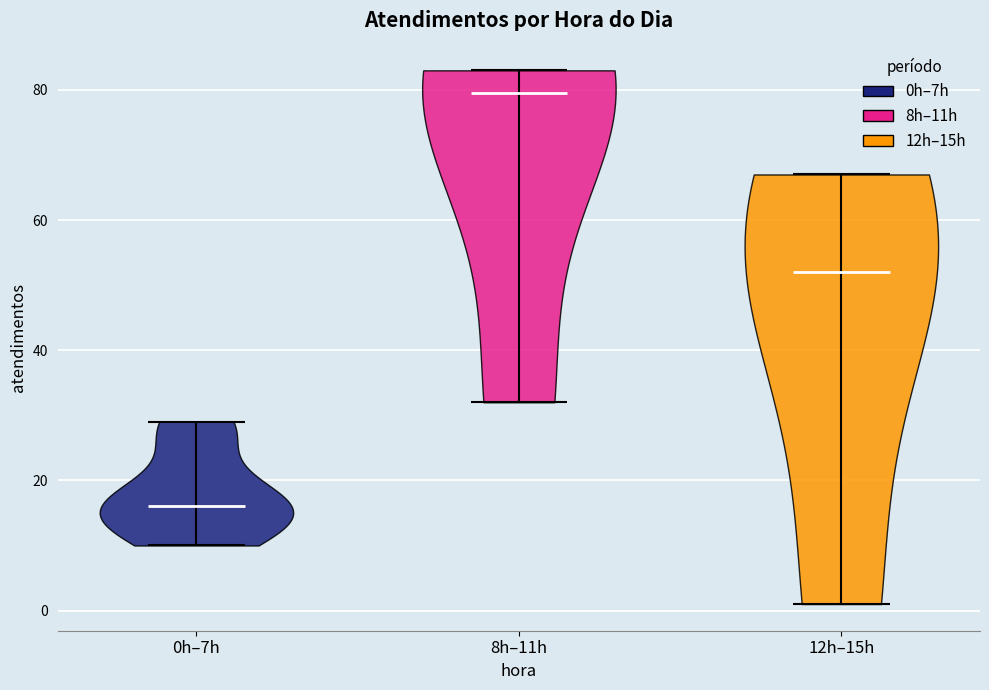

Reading left to right, read every violin against the y-axis: where its median line is, and the lowest and highest points it reaches. The values are not printed on the chart, so give them approximately, as read against the axis.

0h–7h: median line 16, lowest point 10, highest point 30
8h–11h: median line 80, lowest point 32, highest point 84
12h–15h: median line 52, lowest point 2, highest point 68